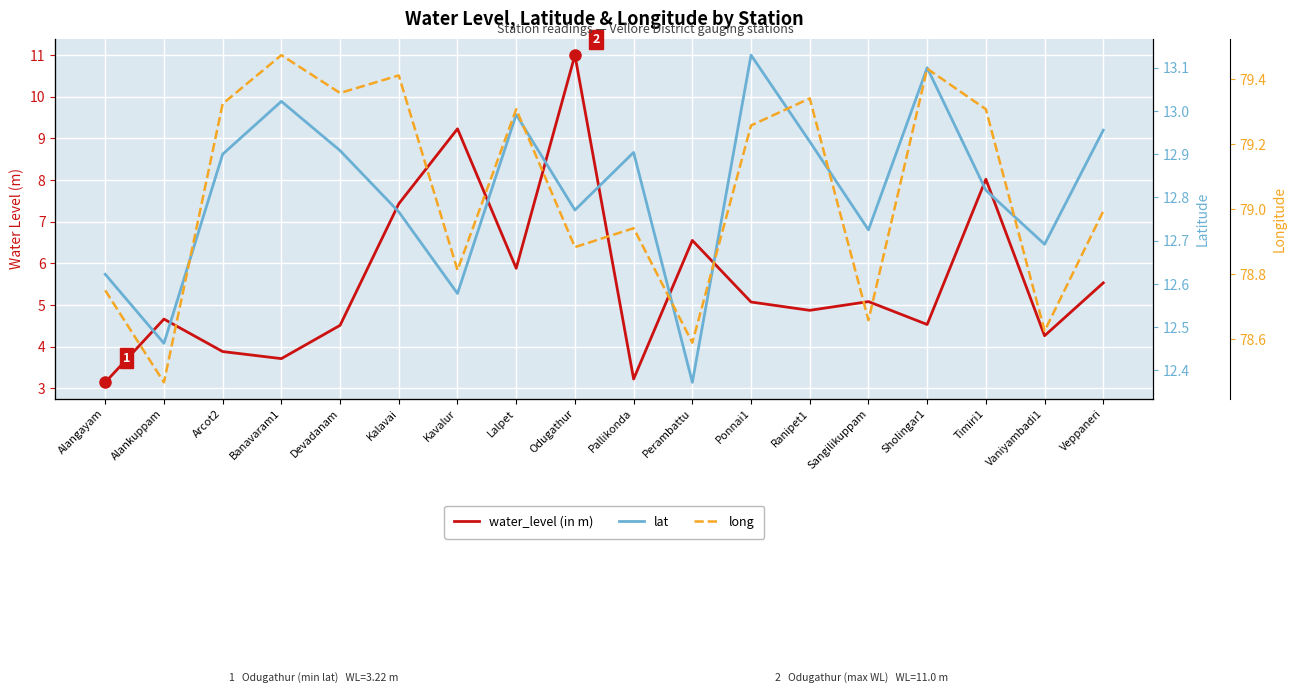

True or false: water_level (in m) and long intersect in this chart.

False